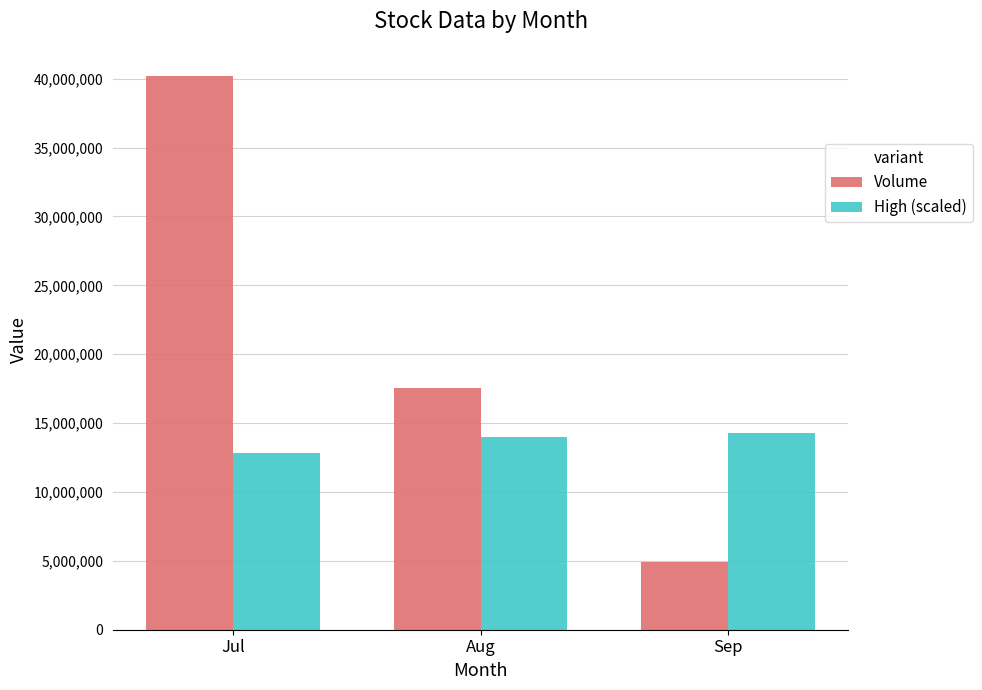

How many data points does each series have?

3